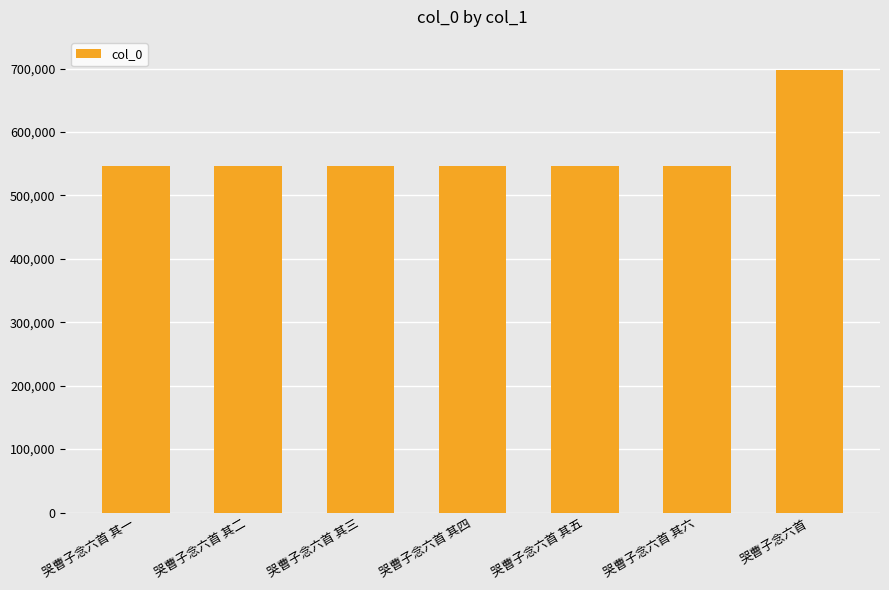

What is the maximum value shown in the chart?

697393